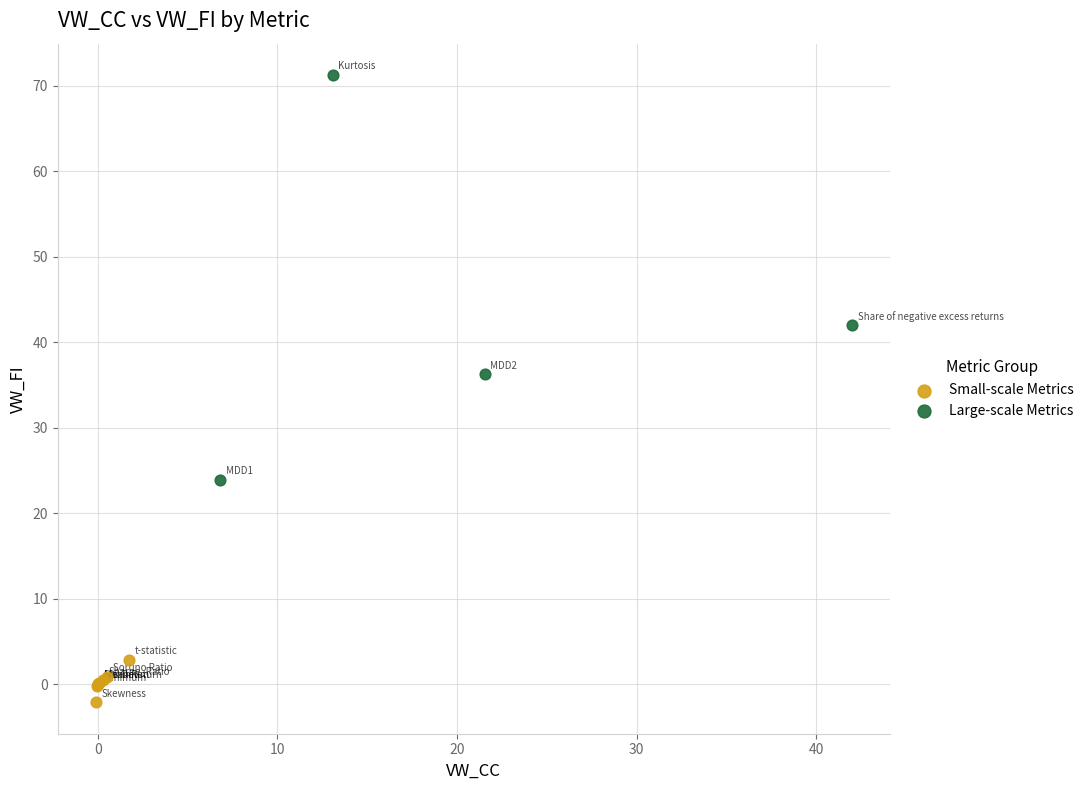

Which series contains the highest Y value?

Large-scale Metrics